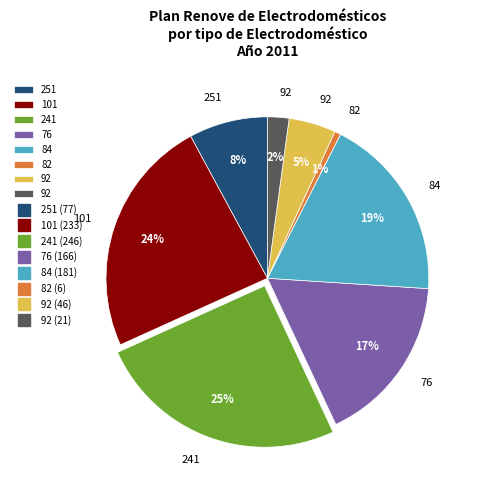

To the nearest percent, what is the average slice percentage?

12%